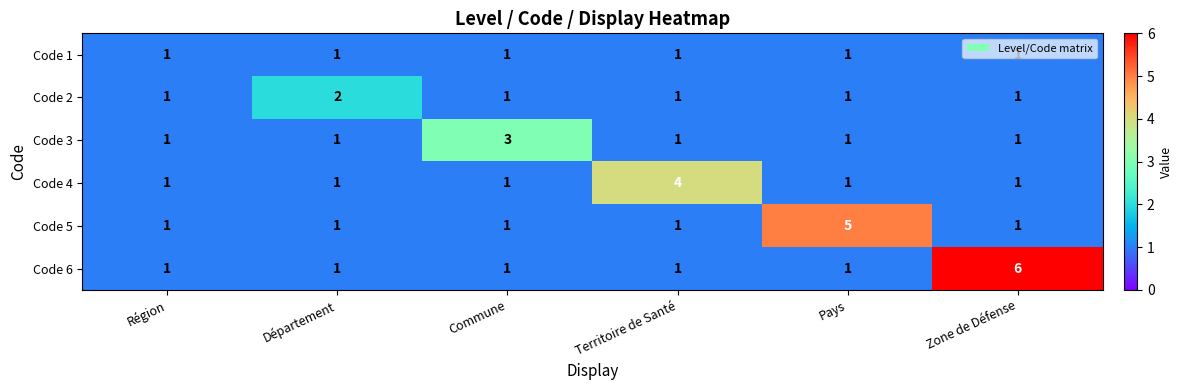

Which series changed the most between Région and Zone de Défense?

Code 6